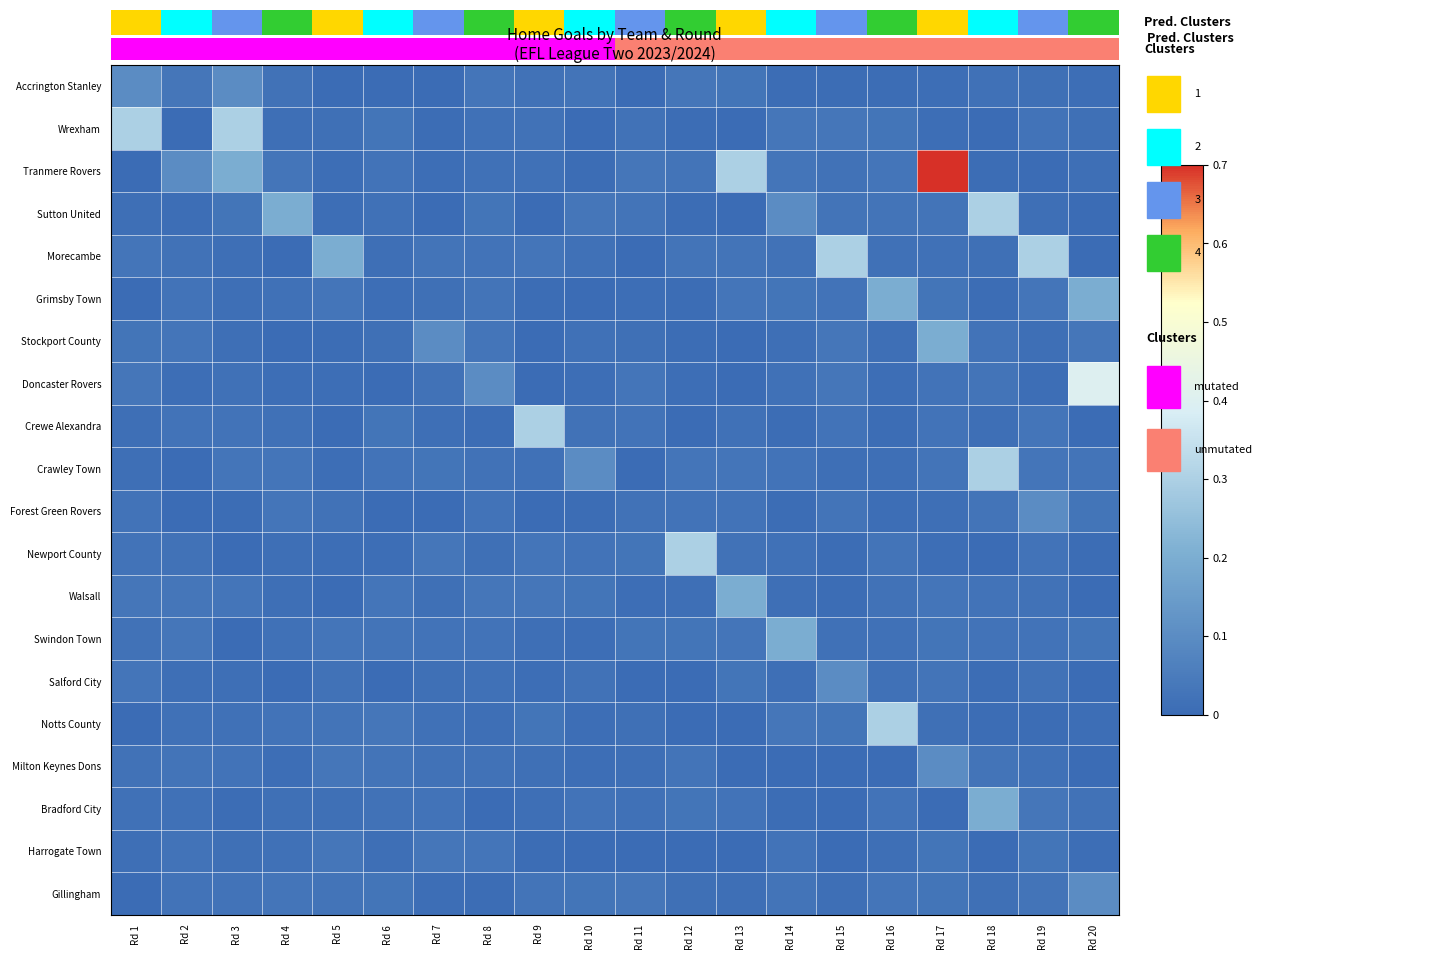

Which series has the largest total across all categories?

Tranmere Rovers